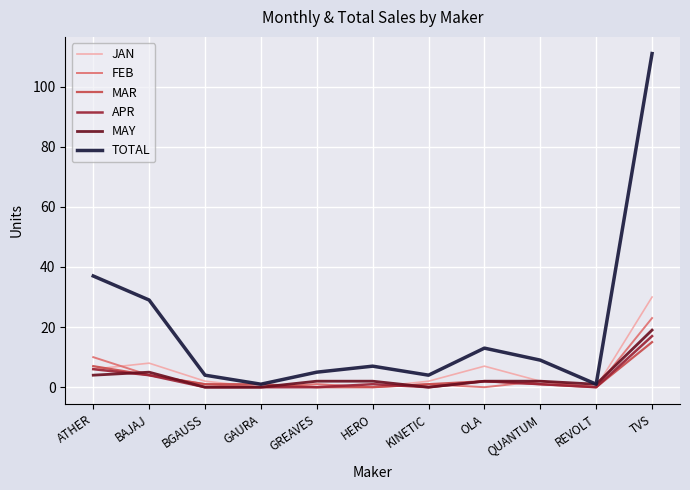

True or false: APR has a value of -5 at REVOLT.

False